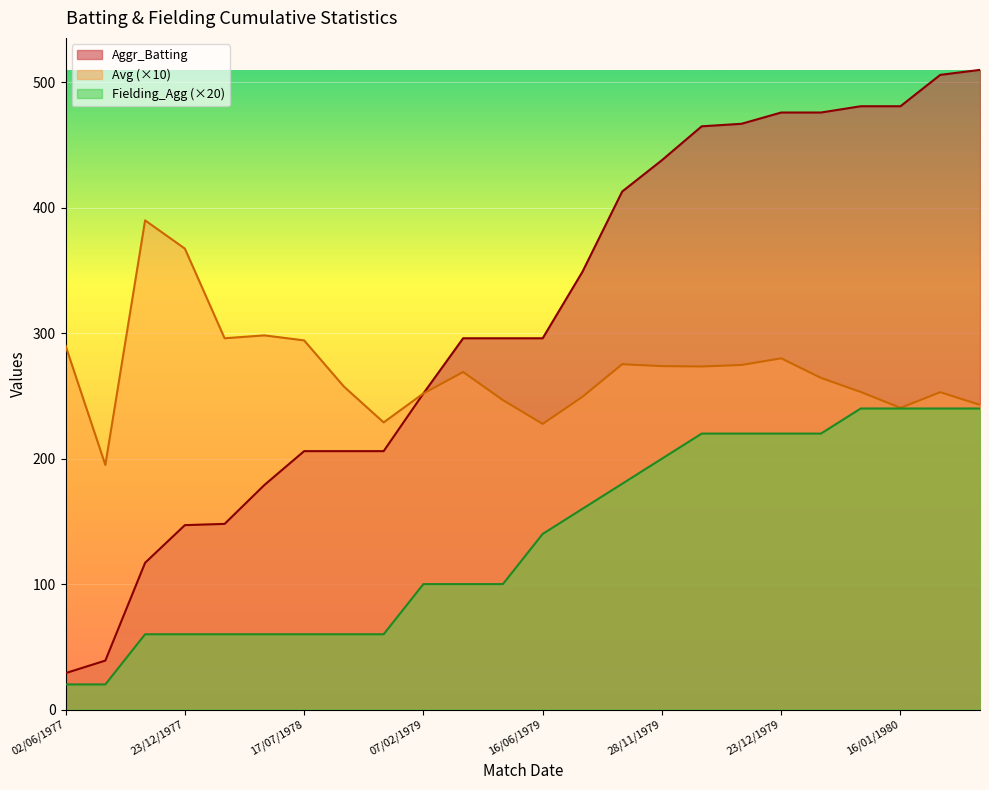

What is the label of the 13th point from the right?

13/06/1979